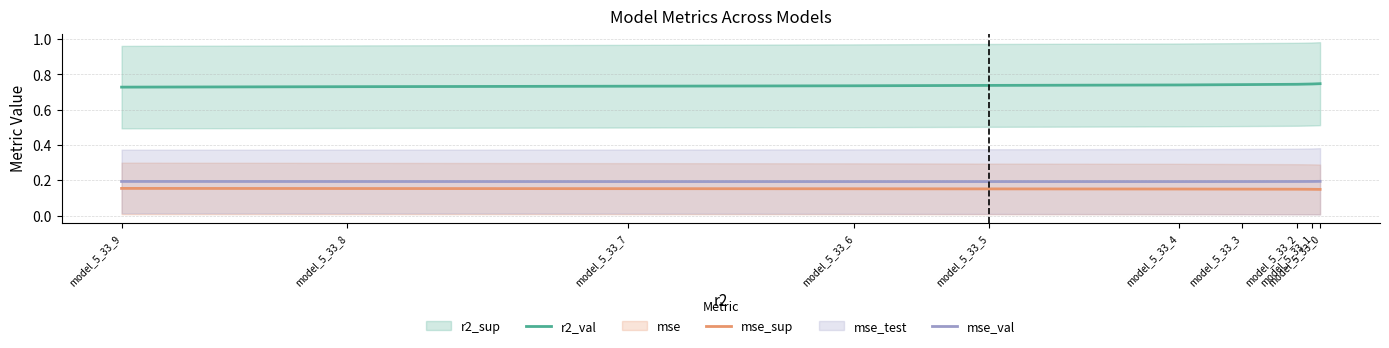

Reading left to right, what are all the values shown in this chart?

r2_val: 0.7	0.7	0.7	0.7	0.7	0.7	0.7	0.7	0.7	0.7
mse_sup: 0.1	0.1	0.1	0.2	0.2	0.2	0.2	0.2	0.2	0.2
mse_val: 0.2	0.2	0.2	0.2	0.2	0.2	0.2	0.2	0.2	0.2